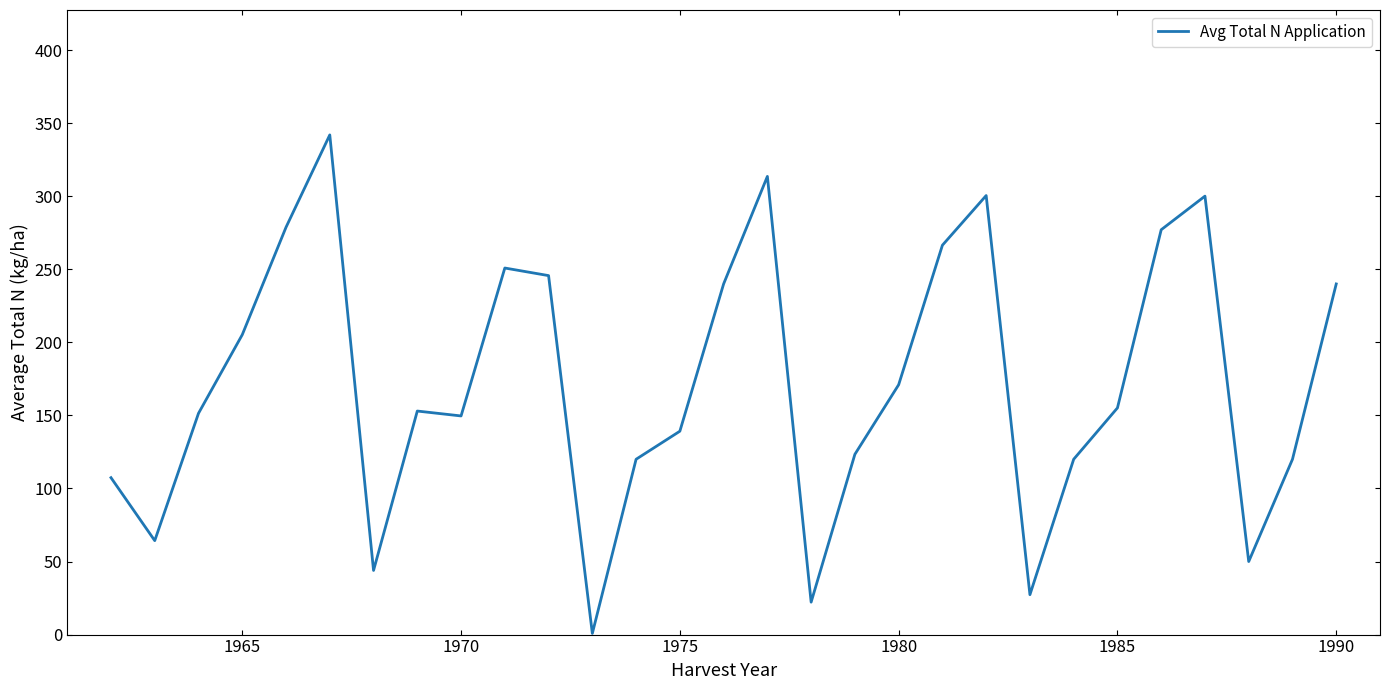

What is the difference between the maximum and minimum values?

341.2